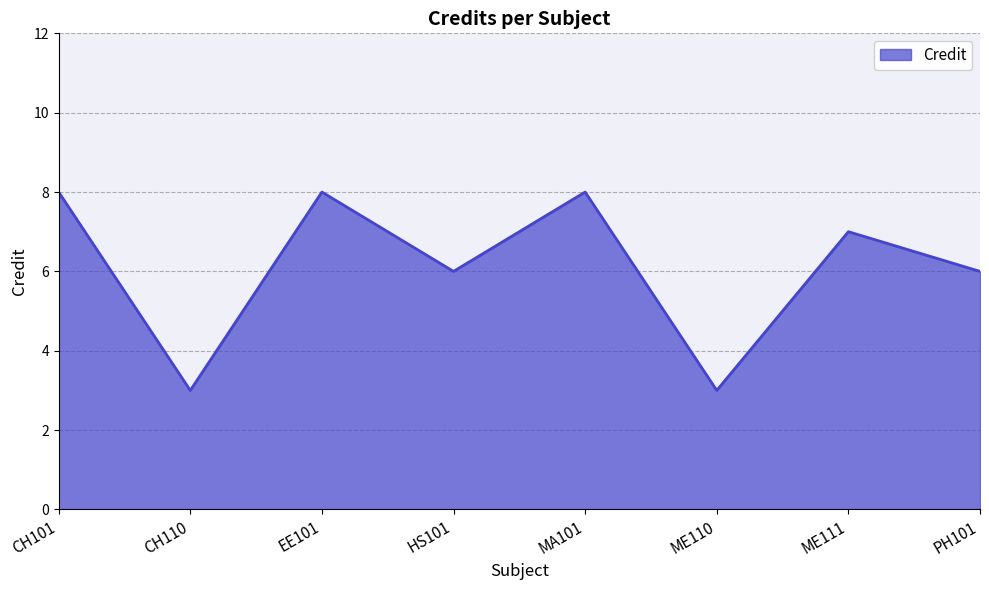

At which category does the data reach its first local valley?

CH110